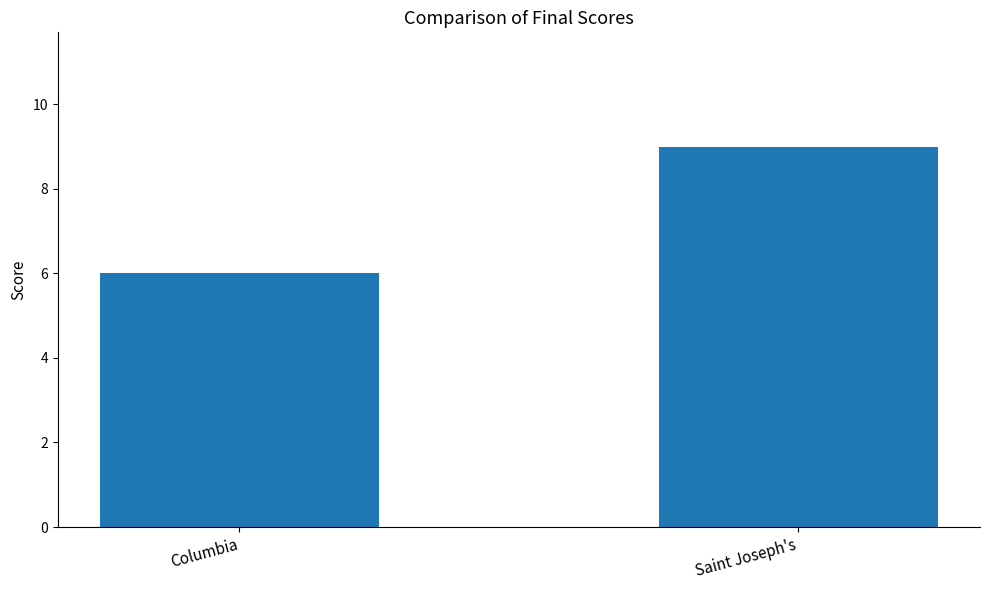

What is the change in value from Columbia to Saint Joseph's?

+3